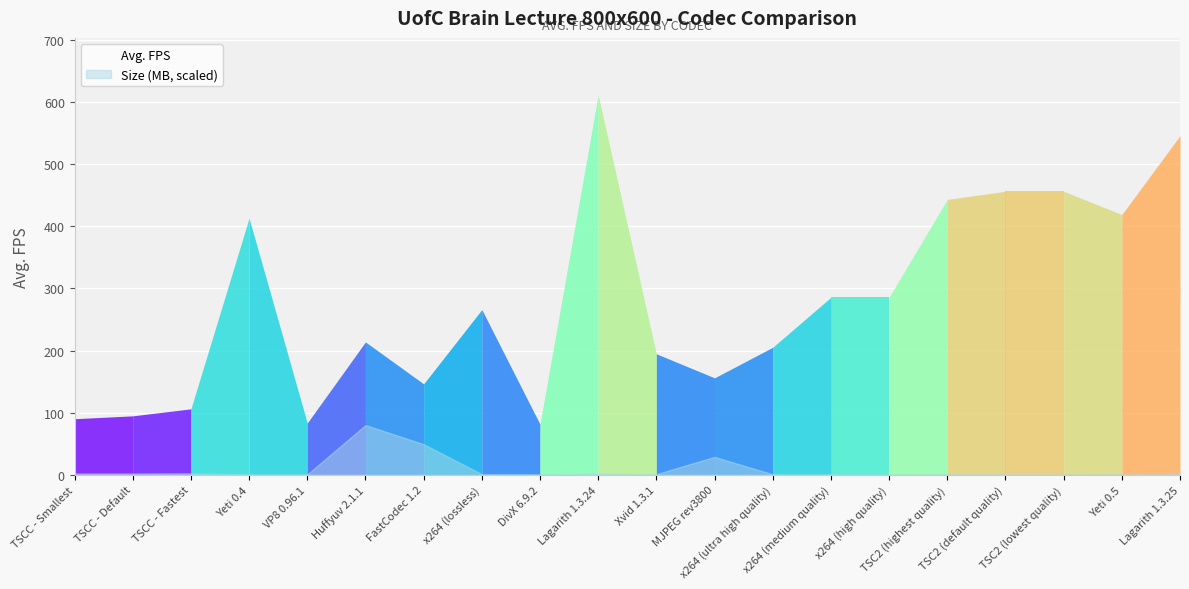

Reading left to right, transcribe all the data shown in this chart.

TSCC - Smallest=90.2	TSCC - Default=94.8	TSCC - Fastest=106.1	Yeti 0.4=413.2	VP8 0.96.1=83.3	Huffyuv 2.1.1=213.8	FastCodec 1.2=146.3	x264 (lossless)=265.9	DivX 6.9.2=81.3	Lagarith 1.3.24=611.5	Xvid 1.3.1=194.7	MJPEG rev3800=156.0	x264 (ultra high quality)=205.2	x264 (medium quality)=285.7	x264 (high quality)=285.7	TSC2 (highest quality)=443.2	TSC2 (default quality)=456.3	TSC2 (lowest quality)=456.3	Yeti 0.5=418.8	Lagarith 1.3.25=545.9